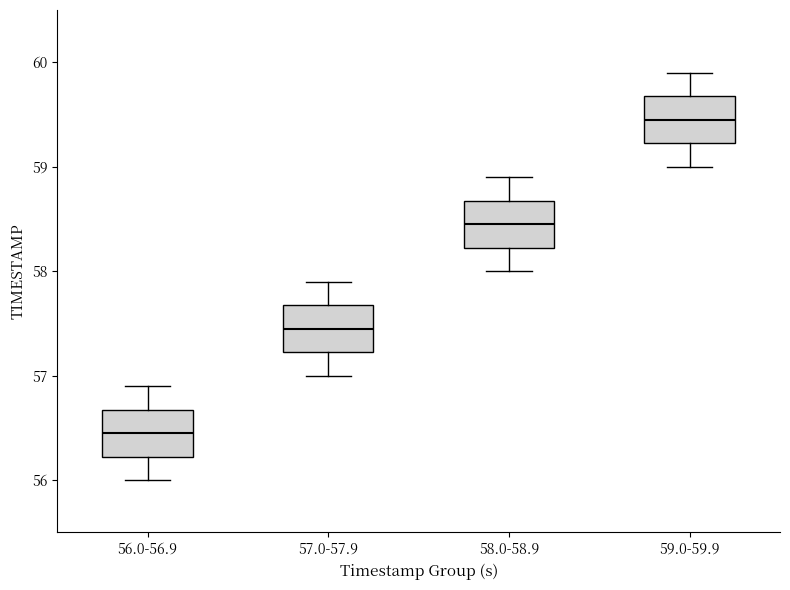

Which box has the lowest median line?

56.0-56.9